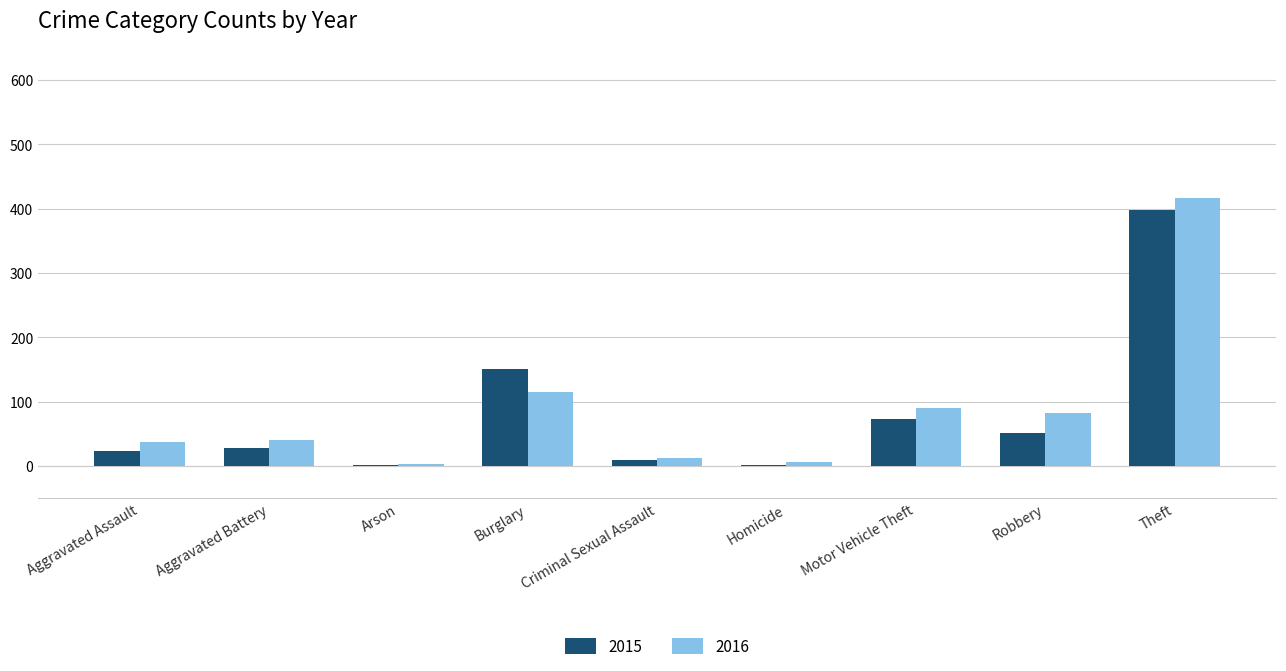

Are the bars grouped side by side (vs. stacked)?

Yes